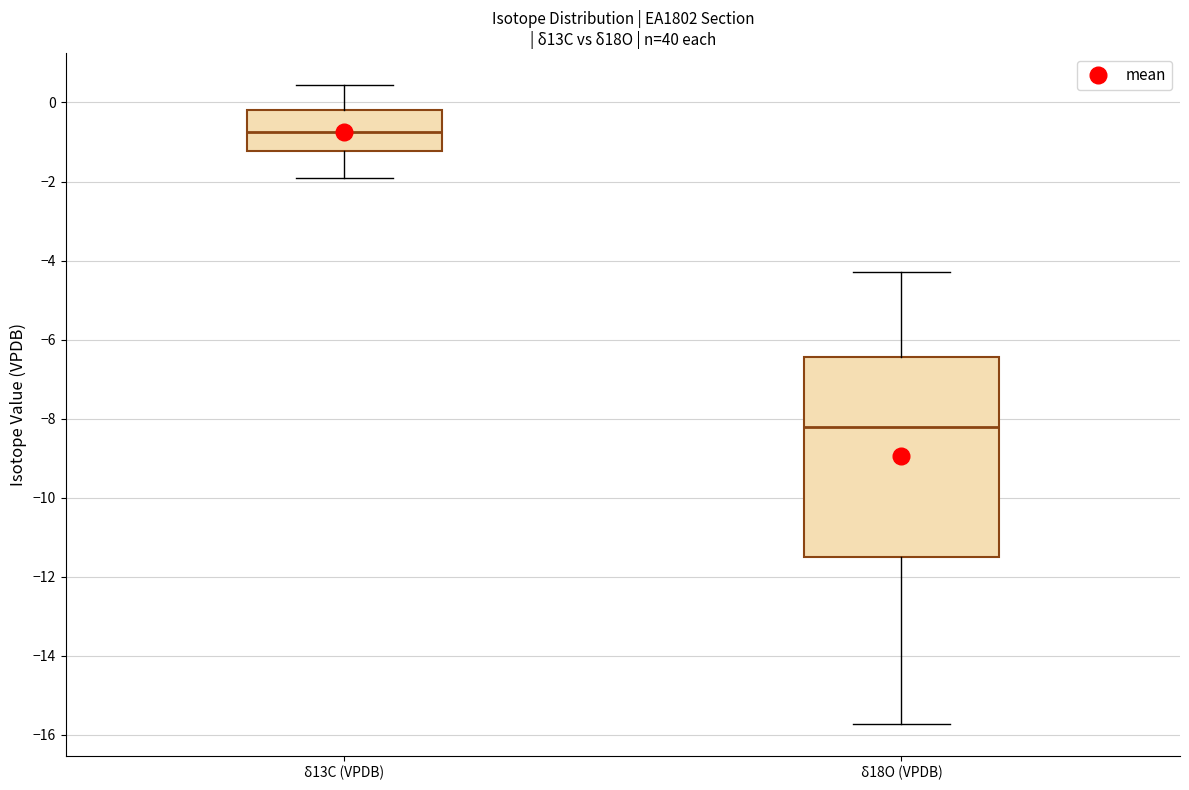

Which box has the highest median line?

δ13C (VPDB)